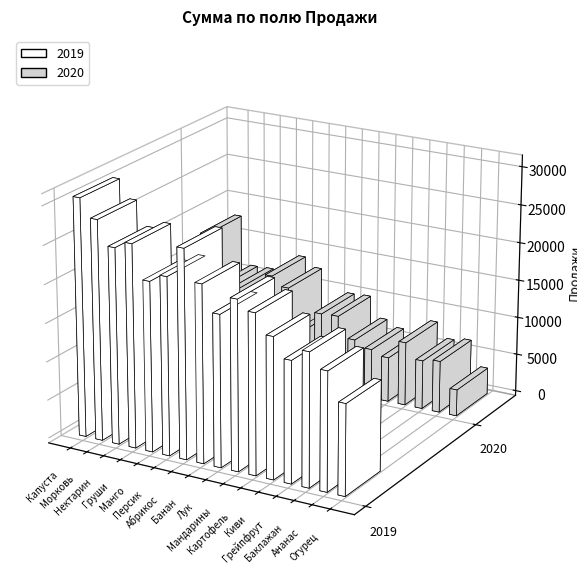

The value of 2020 at Картофель is 6538. True or false?

True